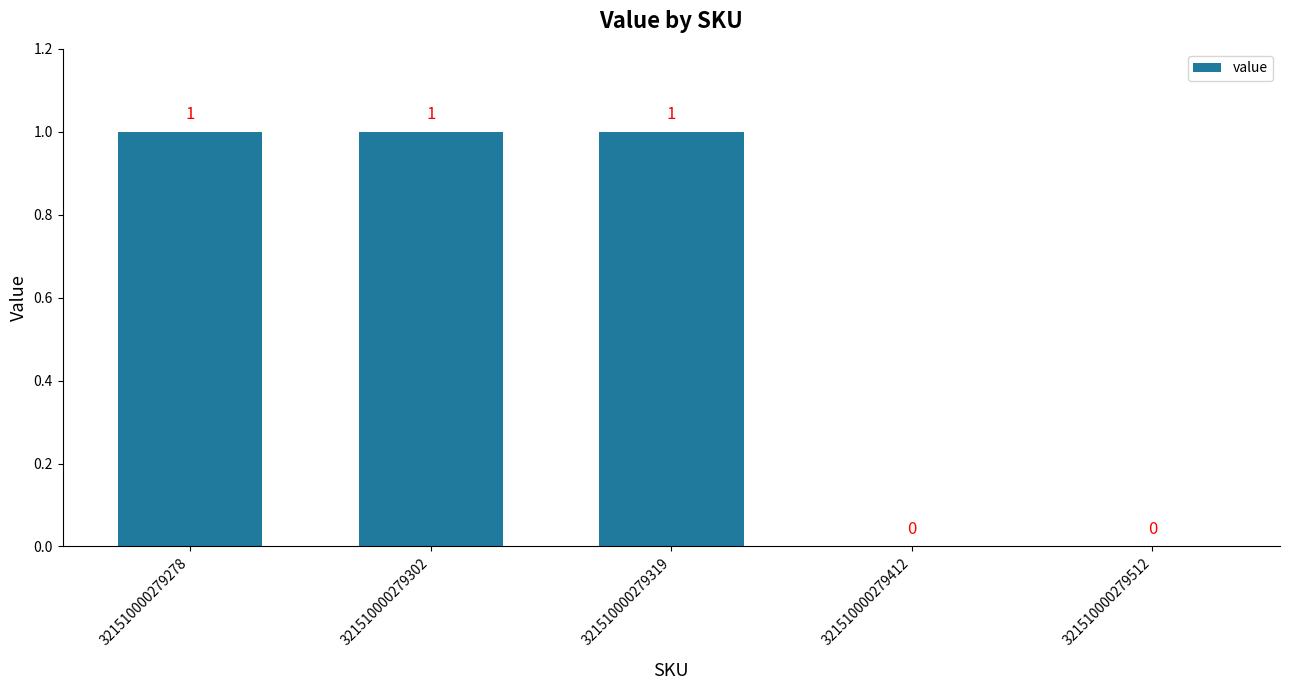

Which has a higher value, 321510000279302 or 321510000279412?

321510000279302